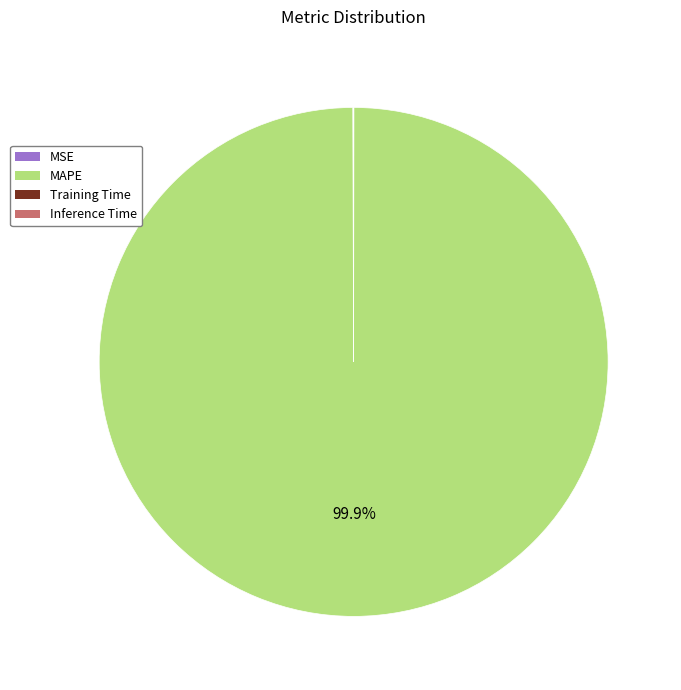

Is there a majority slice in this chart?

Yes